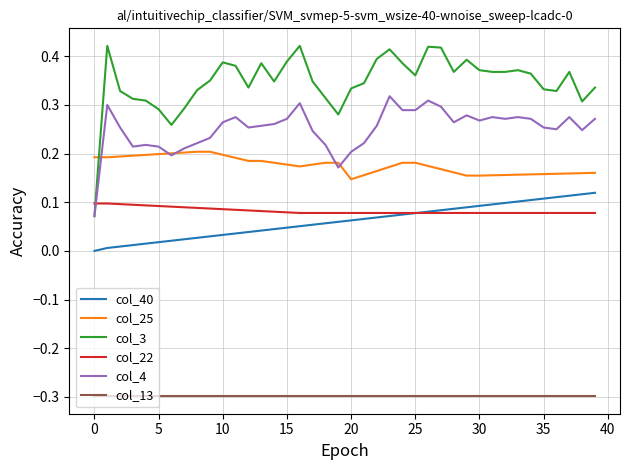

What is the smallest value displayed?

-0.3